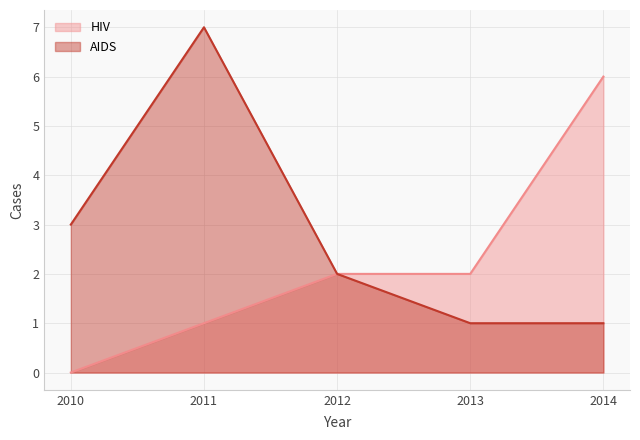

Which series changed the most between 2011 and 2012?

AIDS